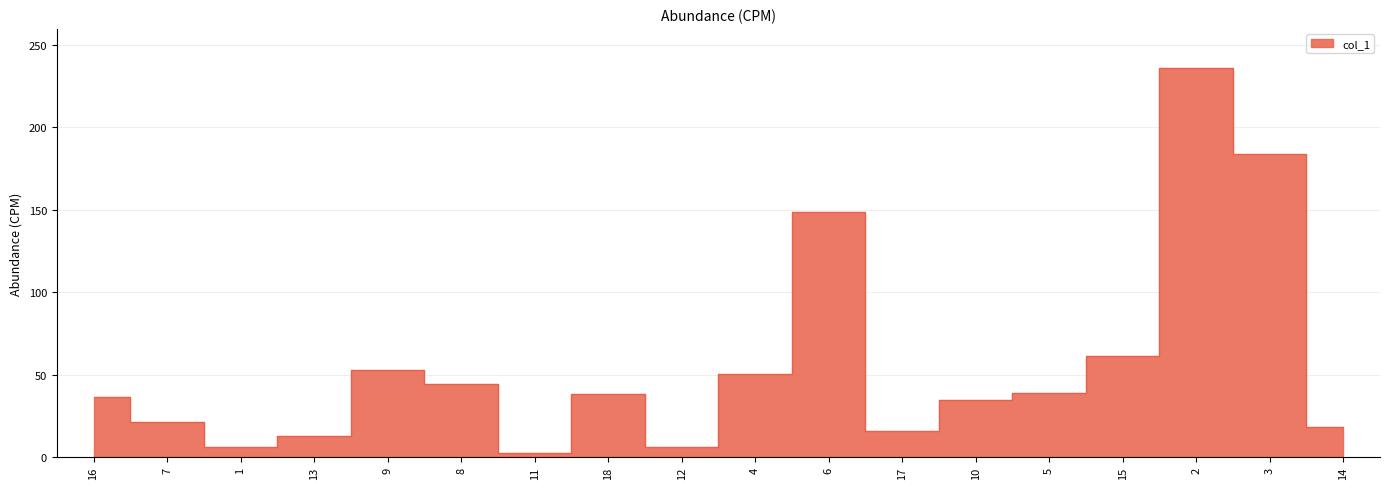

What is the maximum value shown in the chart?

236.1